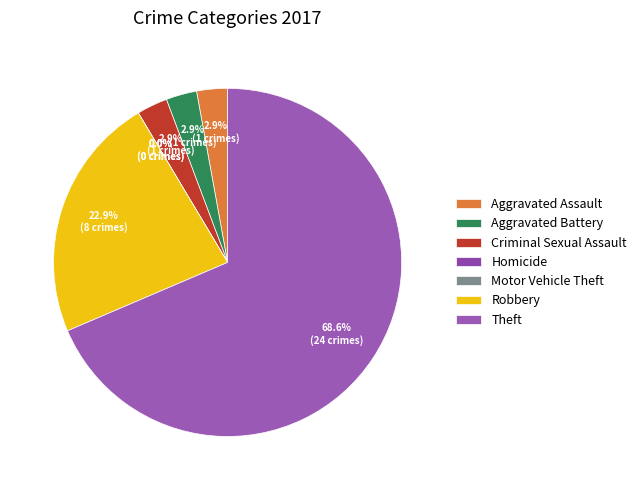

Does any single category account for the majority?

Yes